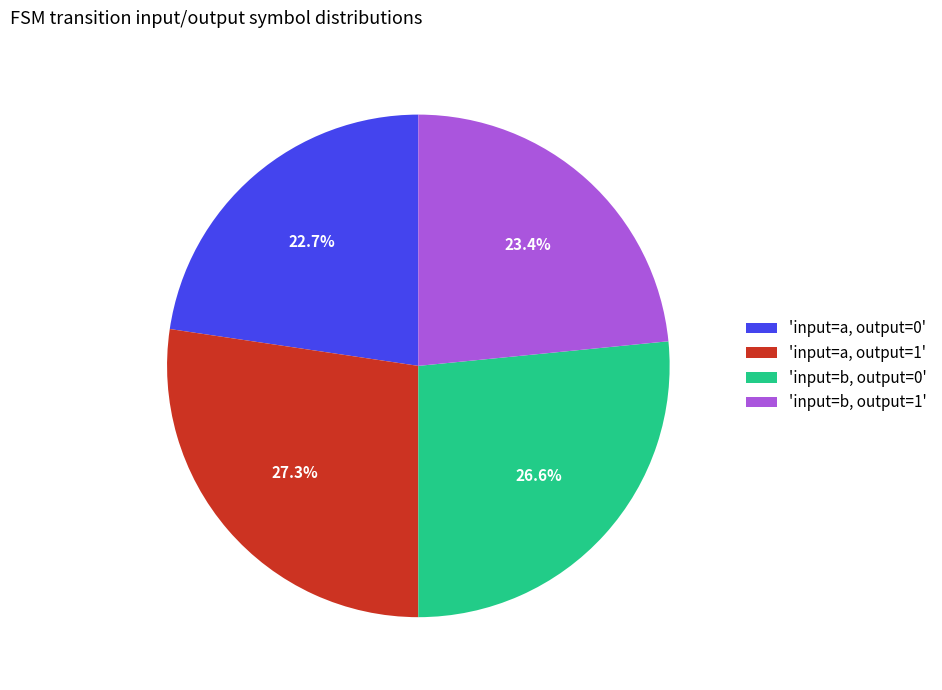

Rank the categories by value from highest to lowest.

'input=a, output=1', 'input=b, output=0', 'input=b, output=1', 'input=a, output=0'